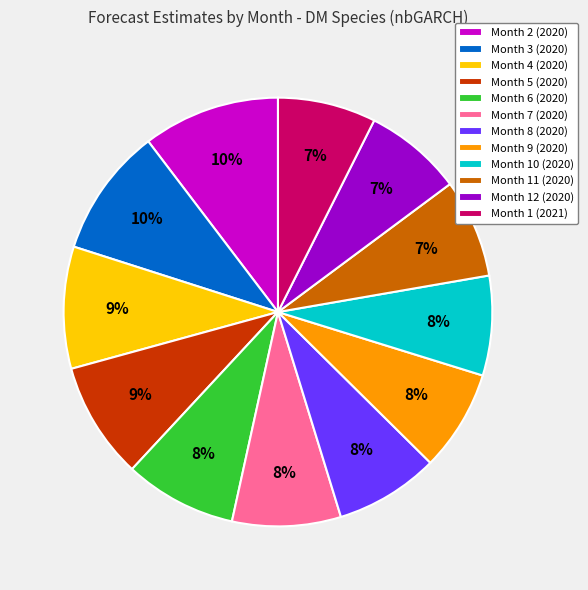

How many segments does this pie chart have?

12